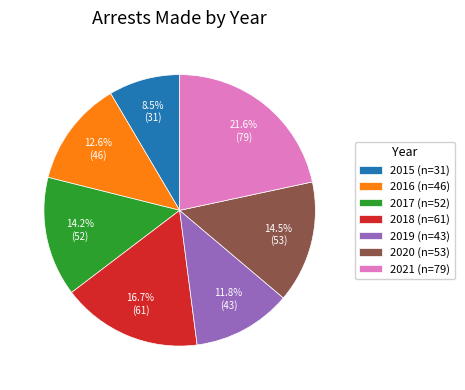

Approximately how many times larger is the value at 2017 (n=52) compared to 2018 (n=61)?

0.9